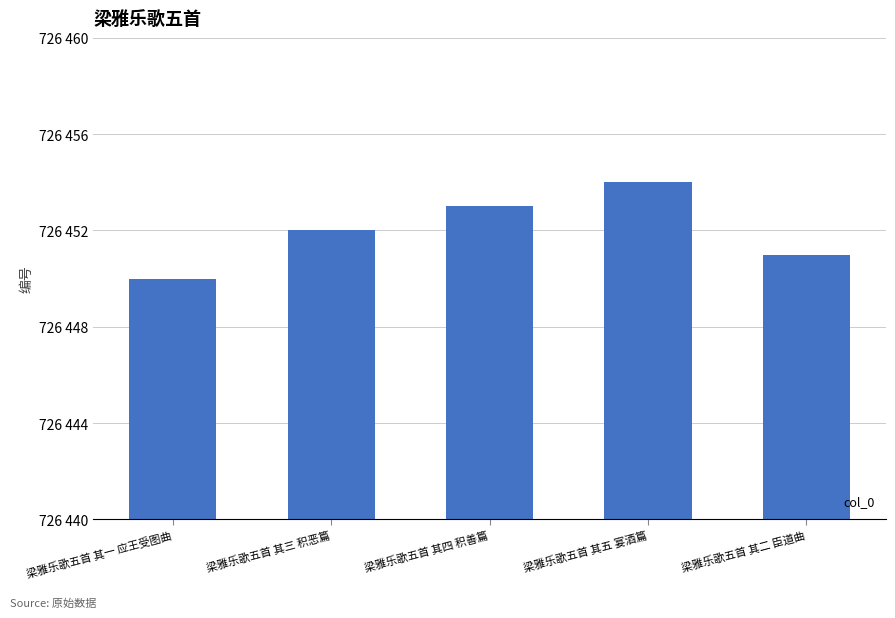

What is the approximate value at 梁雅乐歌五首 其二 臣道曲?

726451